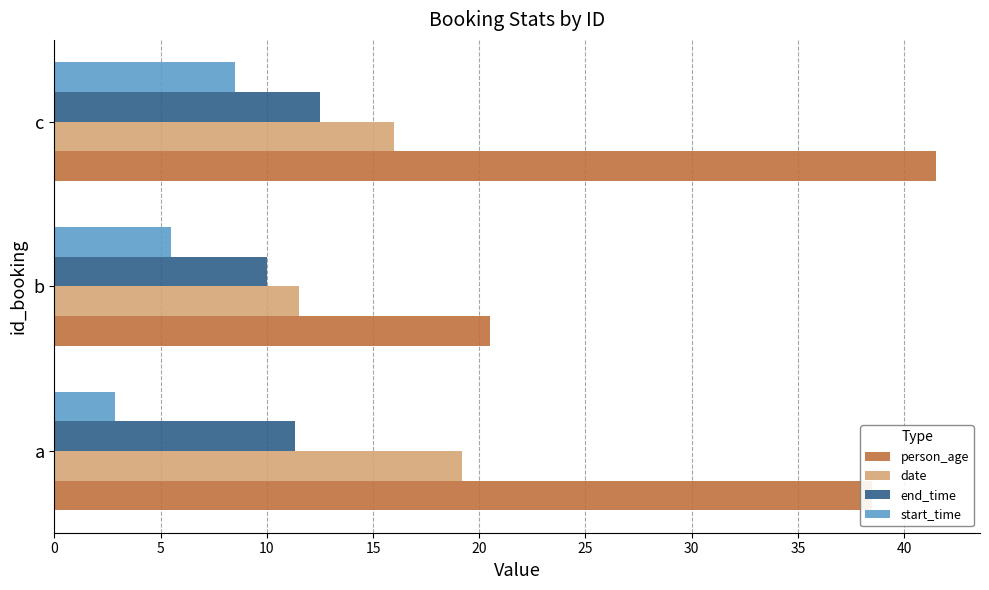

What is the lowest value of the date series?

11.5